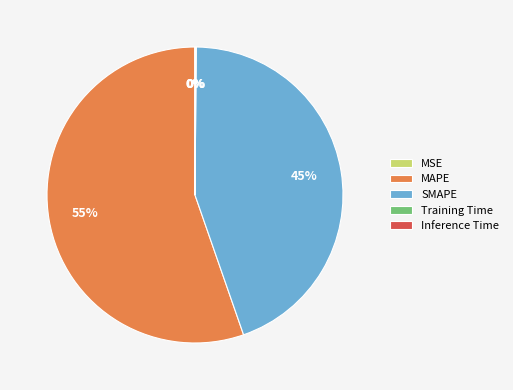

Between MAPE and SMAPE, which is larger?

MAPE